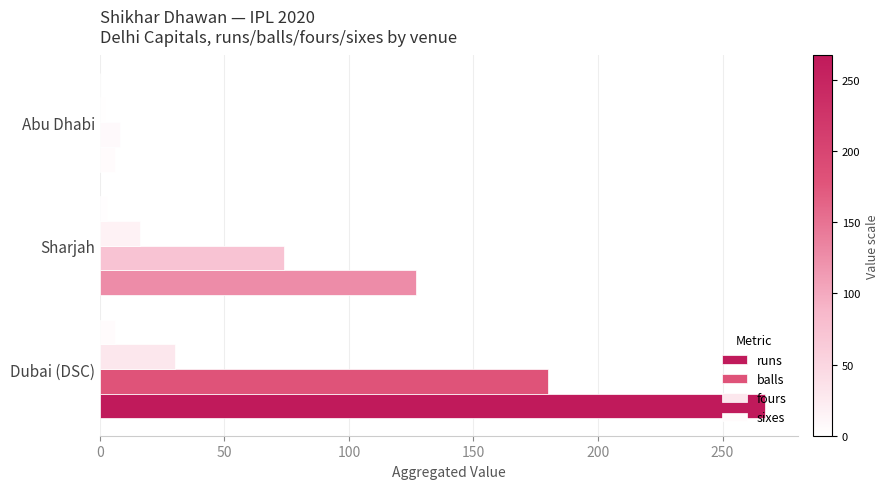

How many categories are shown in the chart?

3